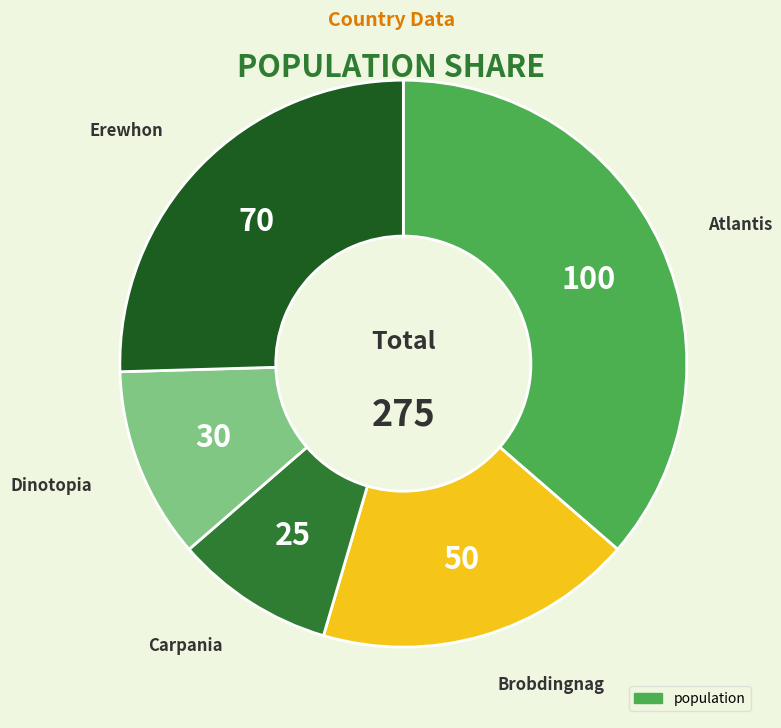

Does any single category account for the majority?

No